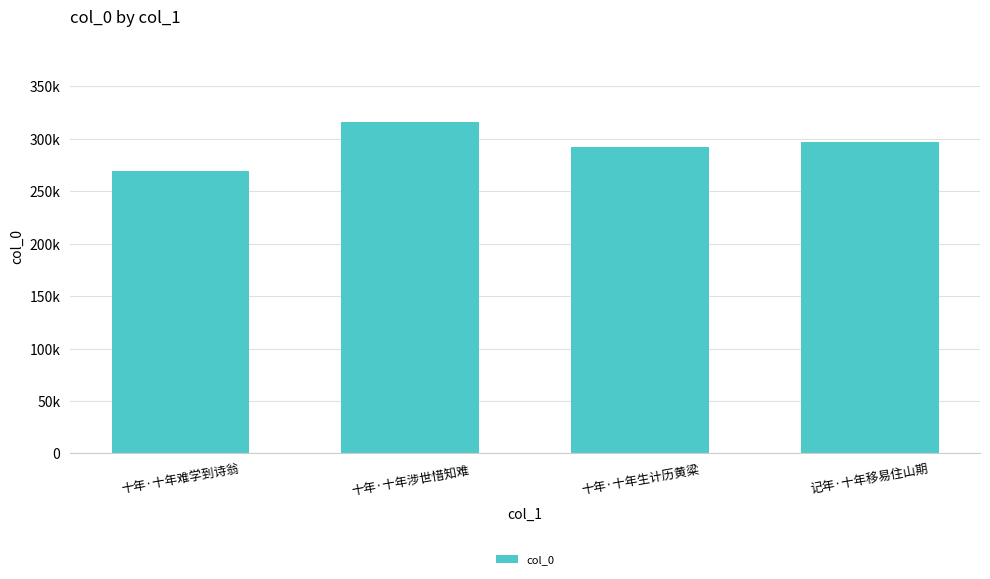

Reading right to left, what are all the values shown in this chart?

记年·十年移易住山期=296486	十年·十年生计历黄粱=292459	十年·十年涉世惜知难=315893	十年·十年难学到诗翁=269415